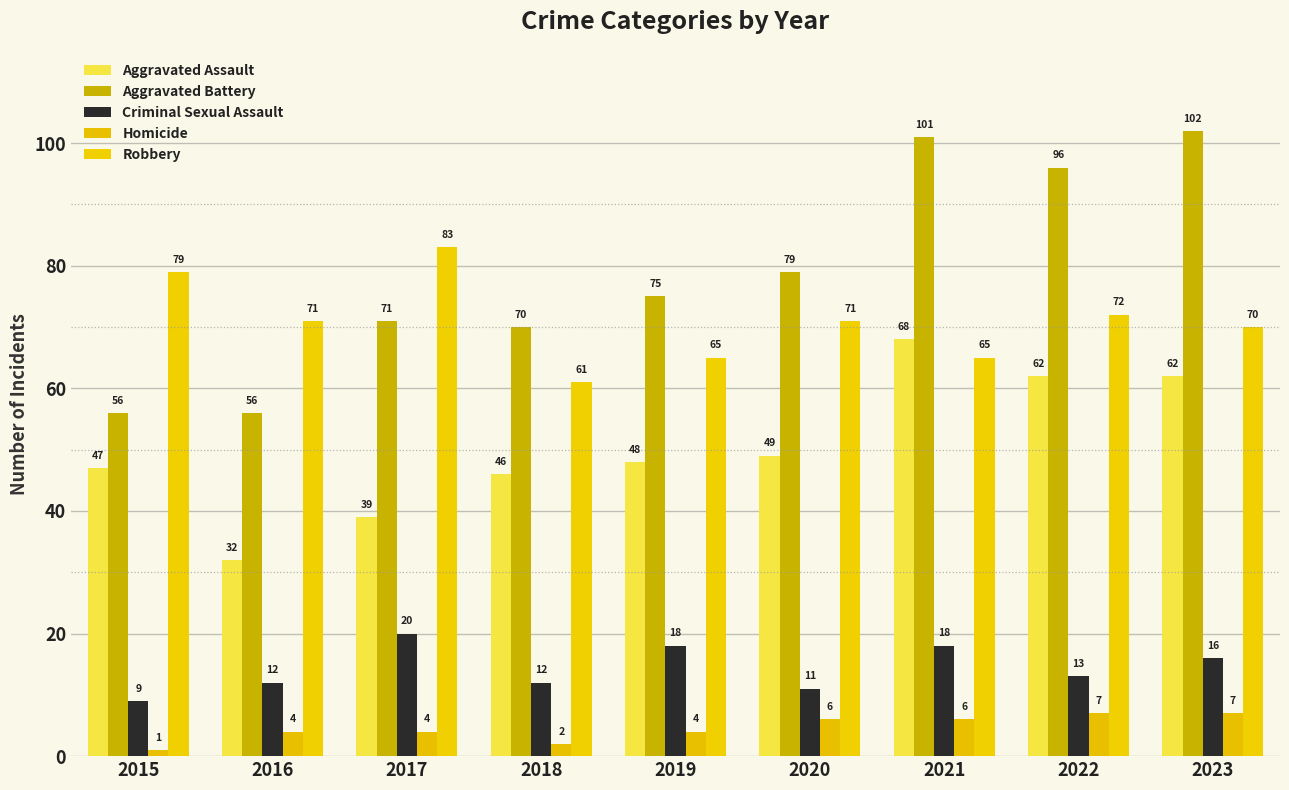

Is it true that Criminal Sexual Assault equals 18 at 2019?

True